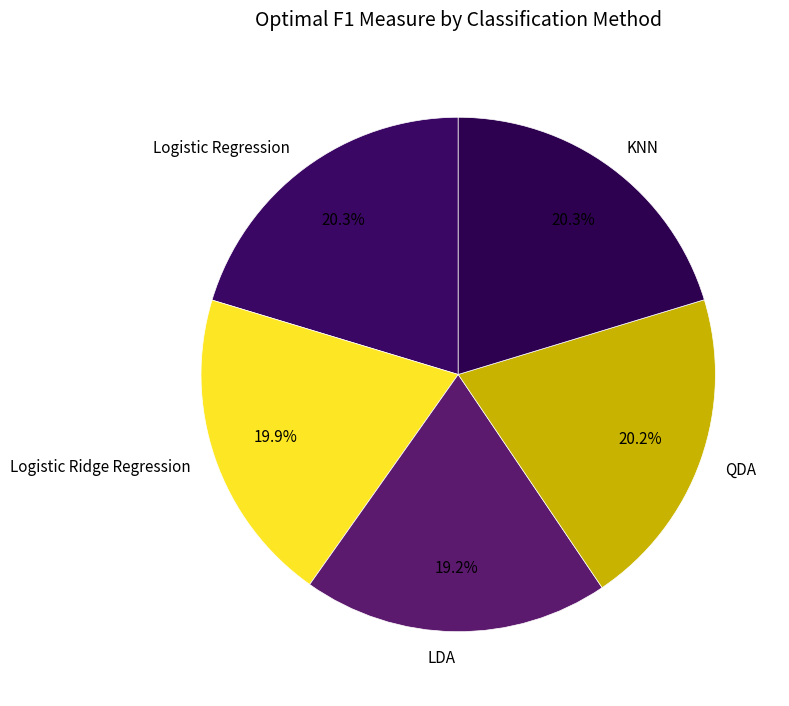

True or false: KNN accounts for 32% of the total.

False